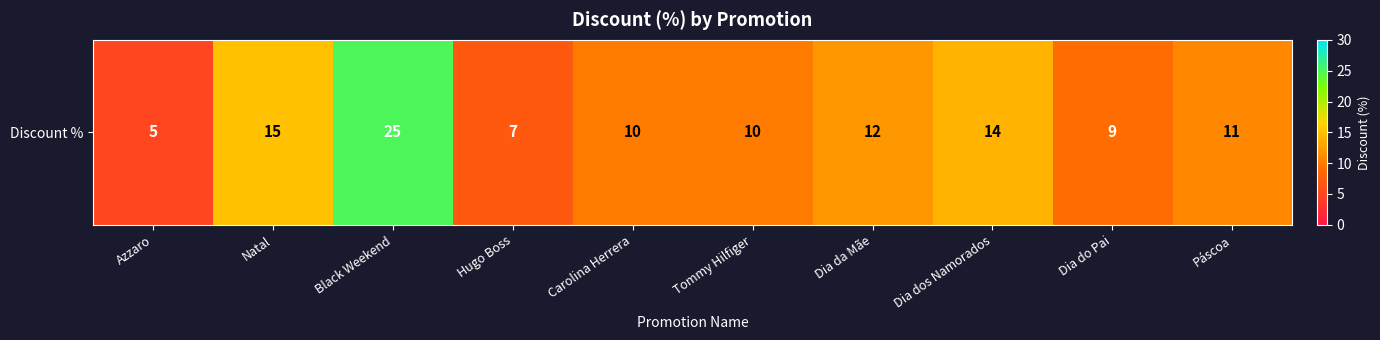

Reading left to right, list all the values displayed in this chart.

5	15	25	7	10	10	12	14	9	11